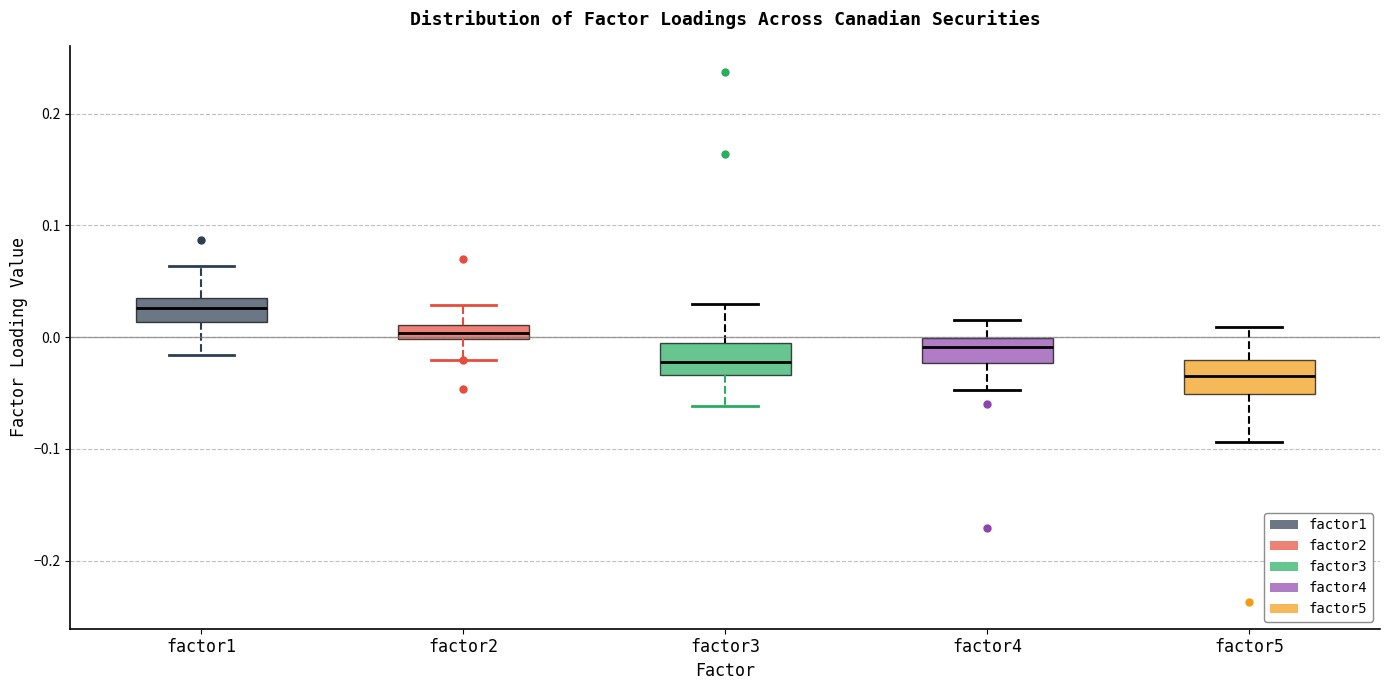

Which box has the highest median line?

factor1